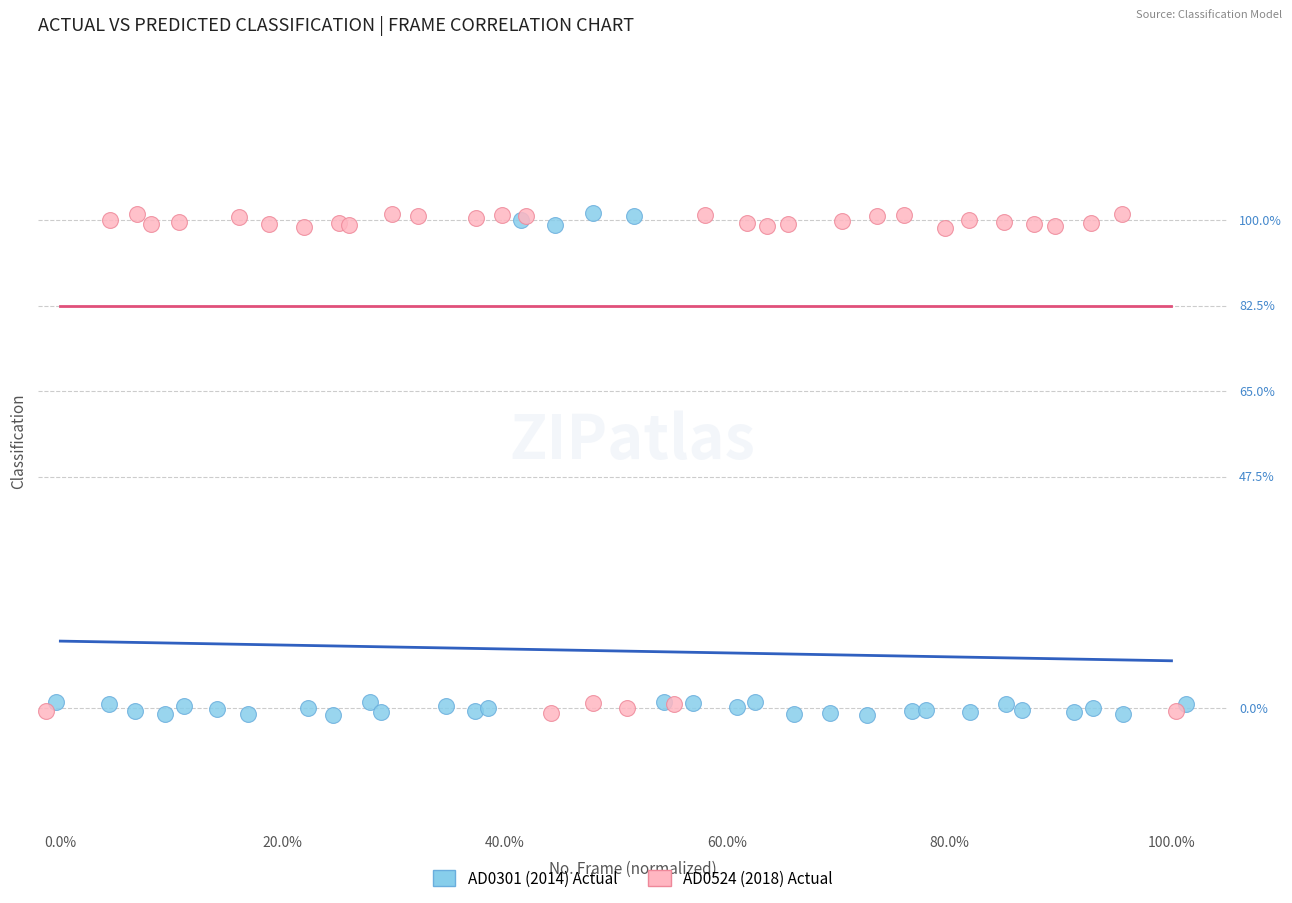

What are all the series names shown in the legend?

AD0301 (2014) Actual, AD0524 (2018) Actual